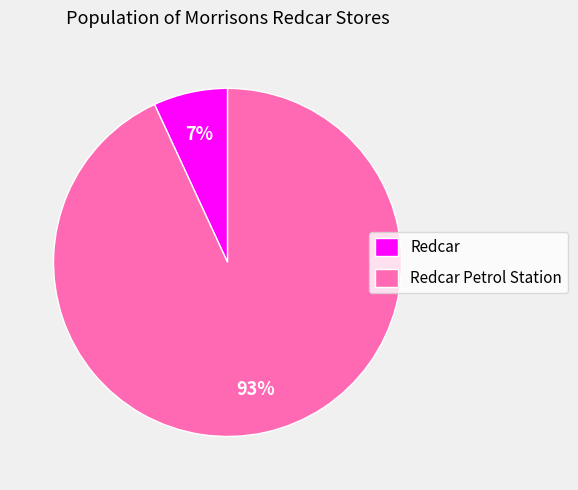

Rank the categories by value from lowest to highest.

Redcar, Redcar Petrol Station